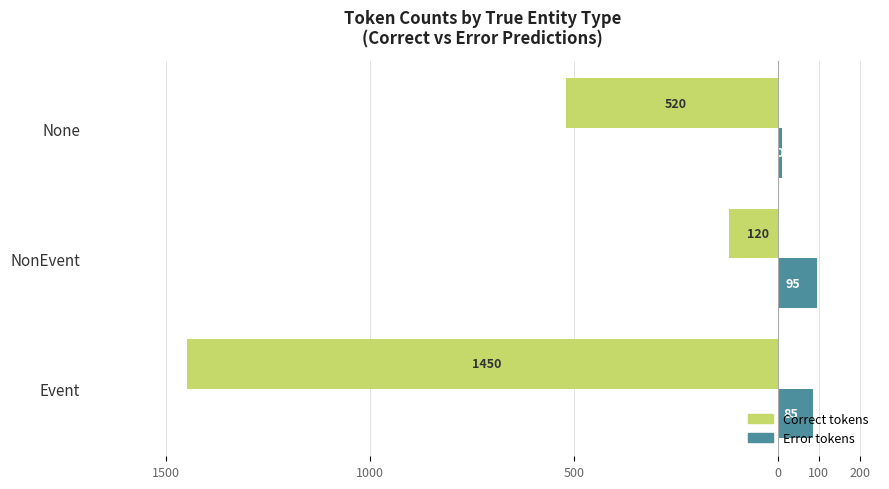

What are all the series names shown in the legend?

Correct tokens, Error tokens